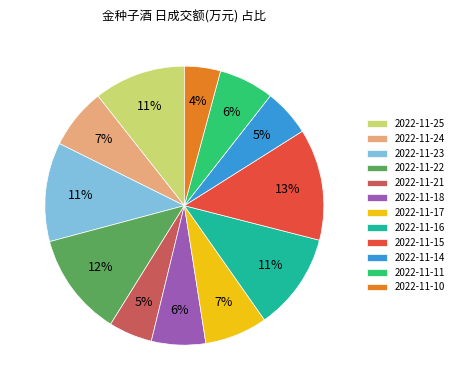

To the nearest percent, what is the difference between the largest and smallest slice percentages?

9%